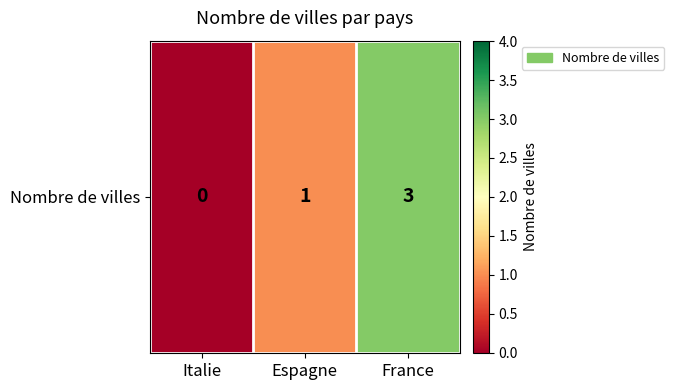

How many values exceed 1?

1